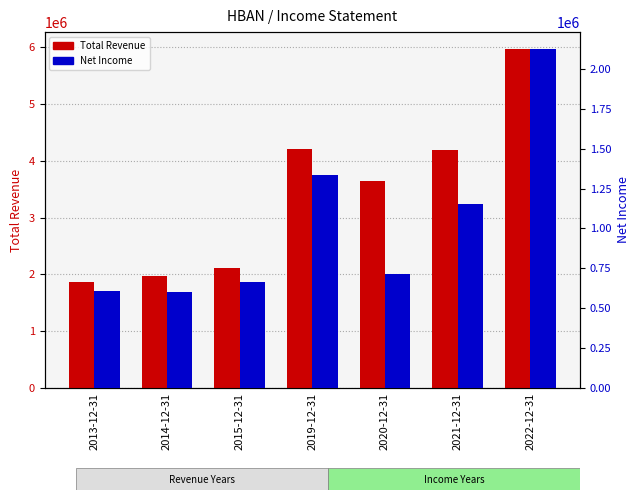

What is the maximum value shown in the chart?

5969000